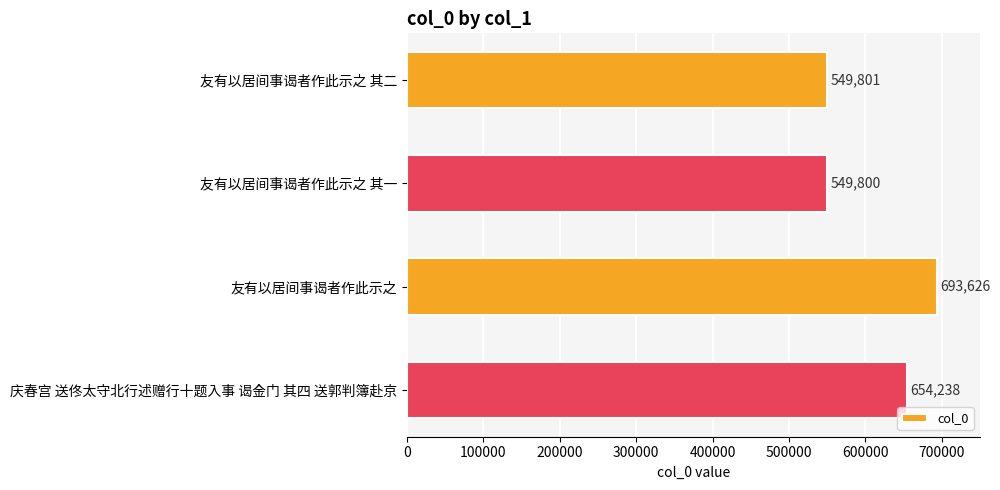

Rank the categories by value from lowest to highest.

友有以居间事谒者作此示之 其一, 友有以居间事谒者作此示之 其二, 庆春宫 送佟太守北行述赠行十题入事 谒金门 其四 送郭判簿赴京, 友有以居间事谒者作此示之